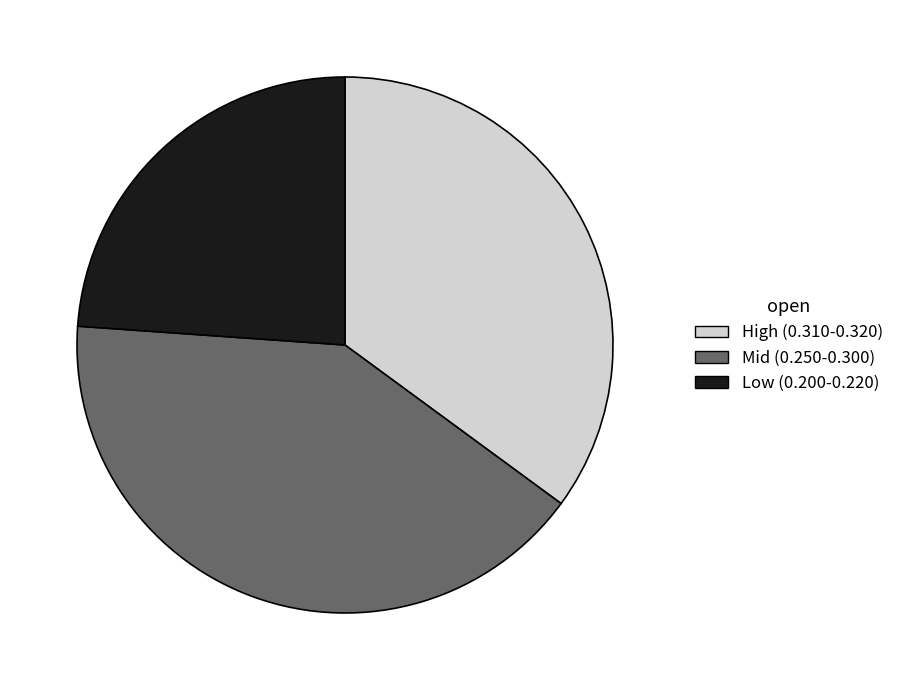

Does any single category account for the majority?

No